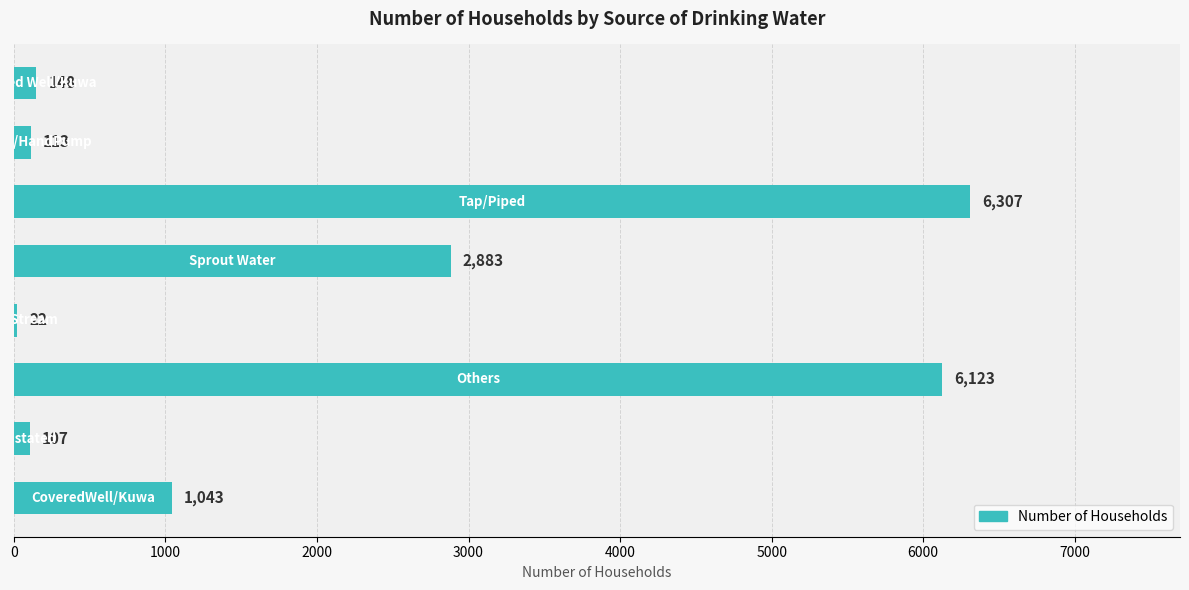

Count the number of categories in the chart.

8